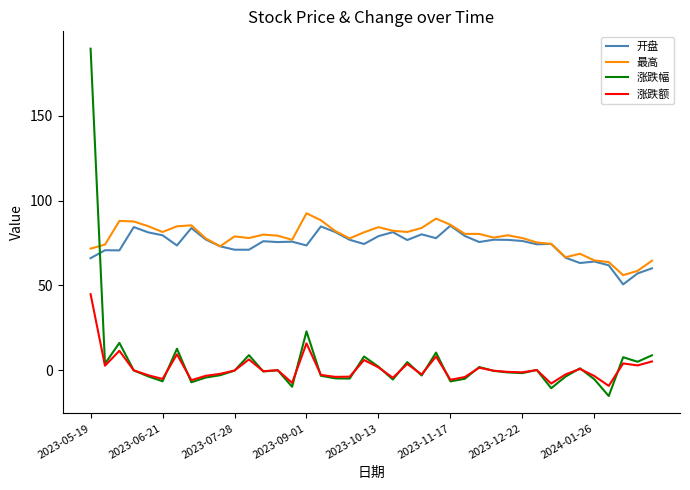

What is the highest value of the 开盘 series?

85.2